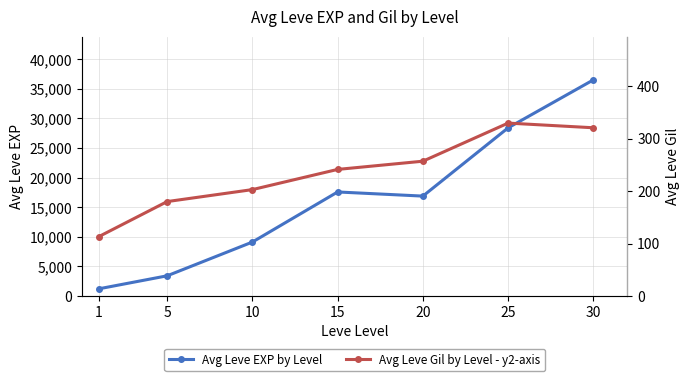

How many lines are shown in the chart?

2